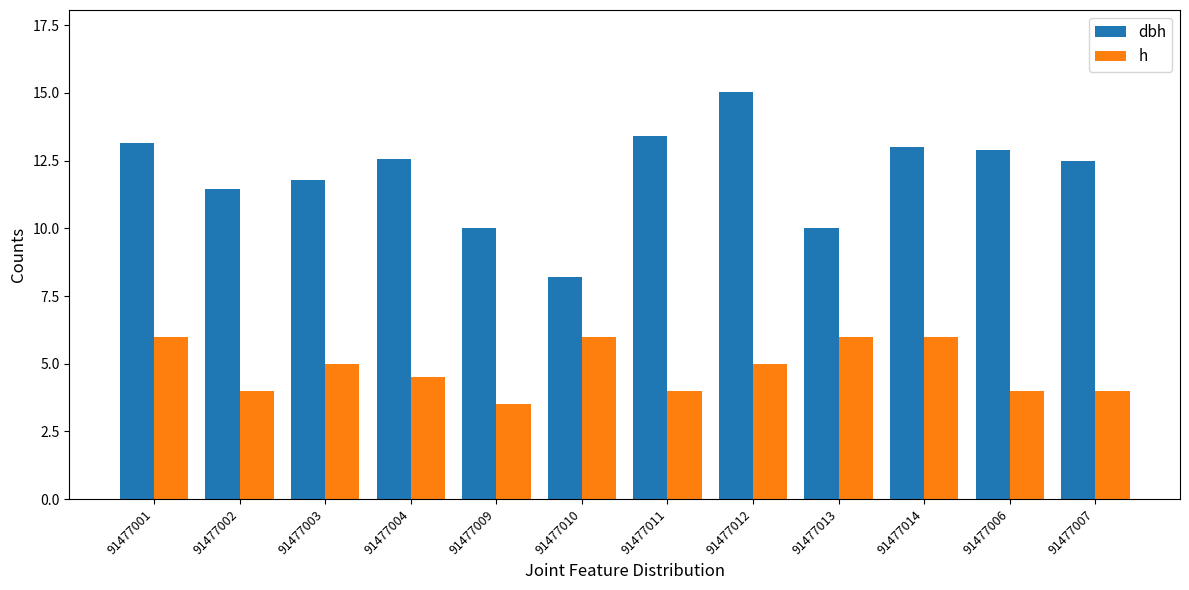

What is the difference between the second highest and minimum values in the dbh series?

5.2